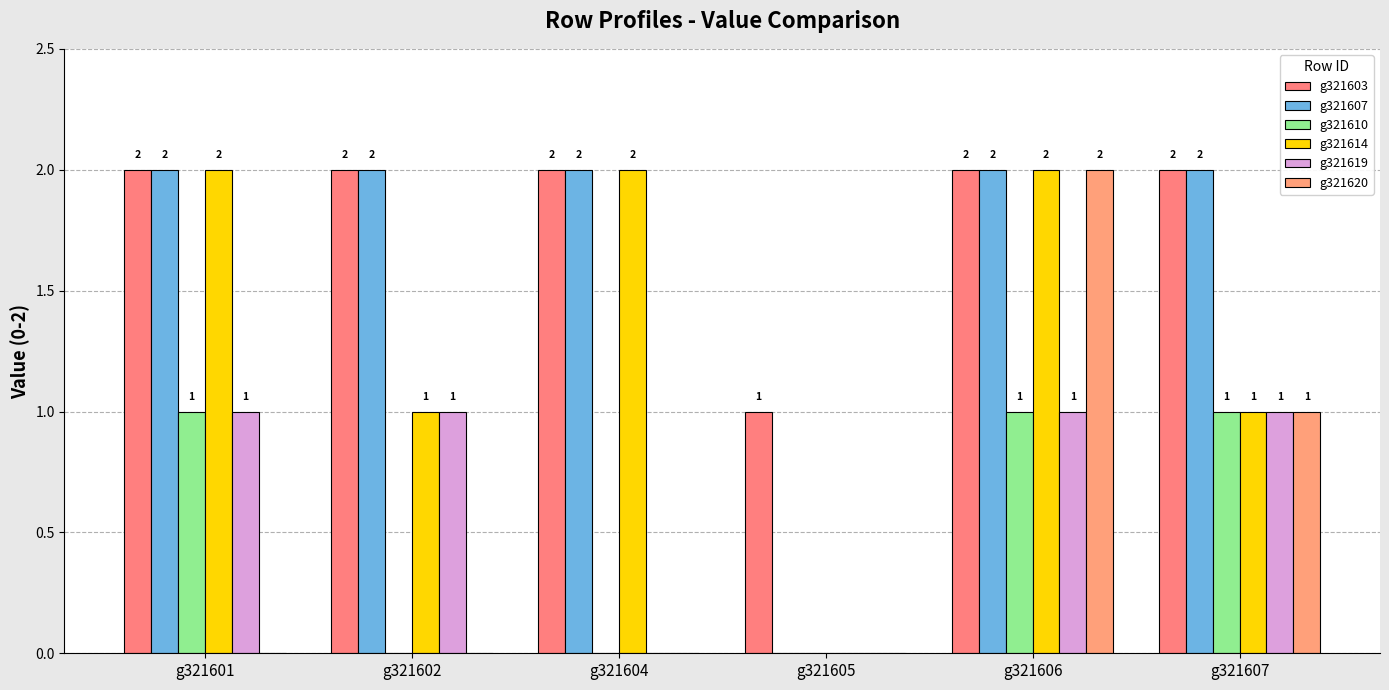

Which series has the largest range (max minus min)?

g321607